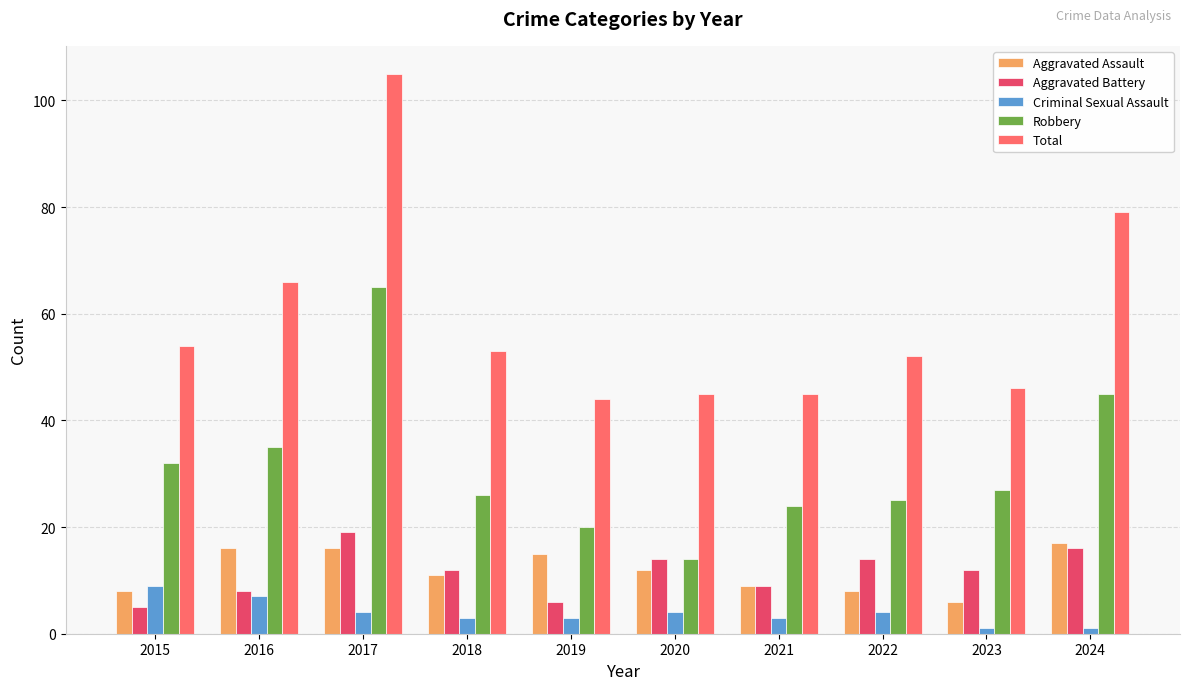

At which label does Criminal Sexual Assault first exceed 4?

2015